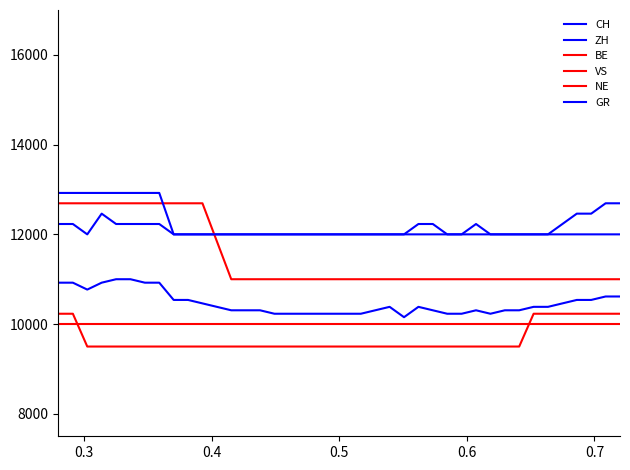

Does the chart have visible grid lines?

No